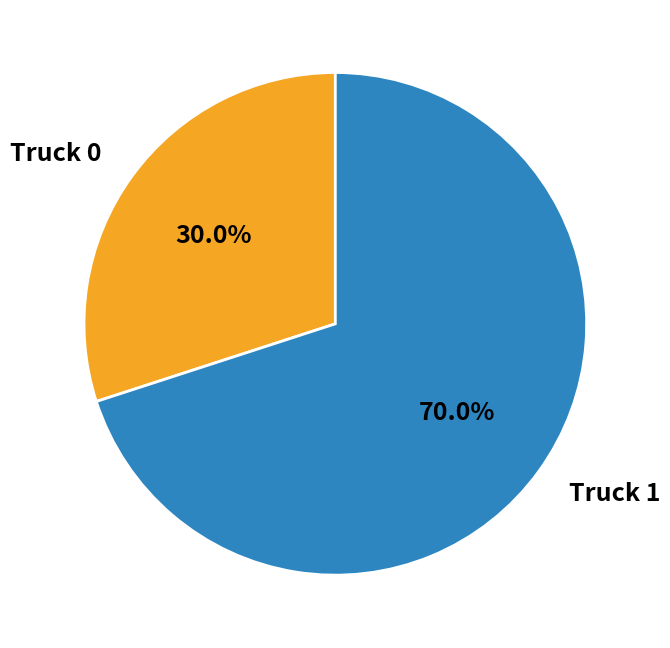

To the nearest percent, what percentage of the pie is Truck 0?

30%